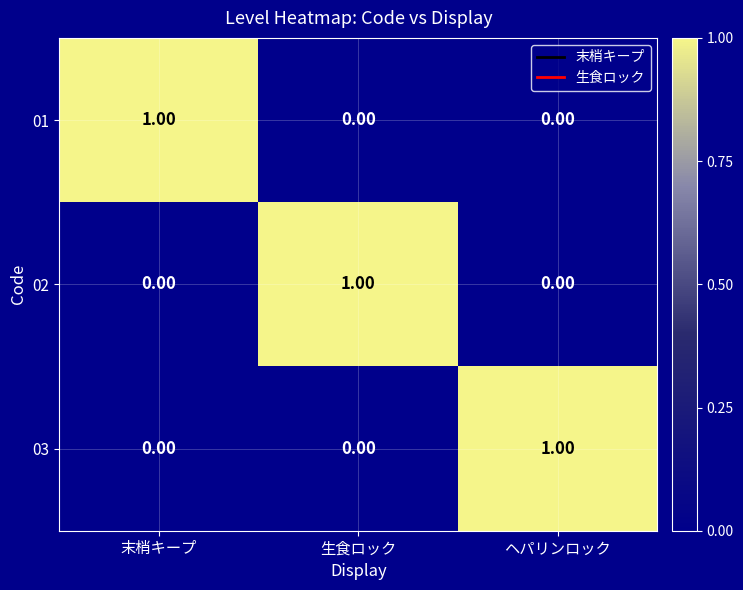

Which category has the highest value in the 02 series?

生食ロック